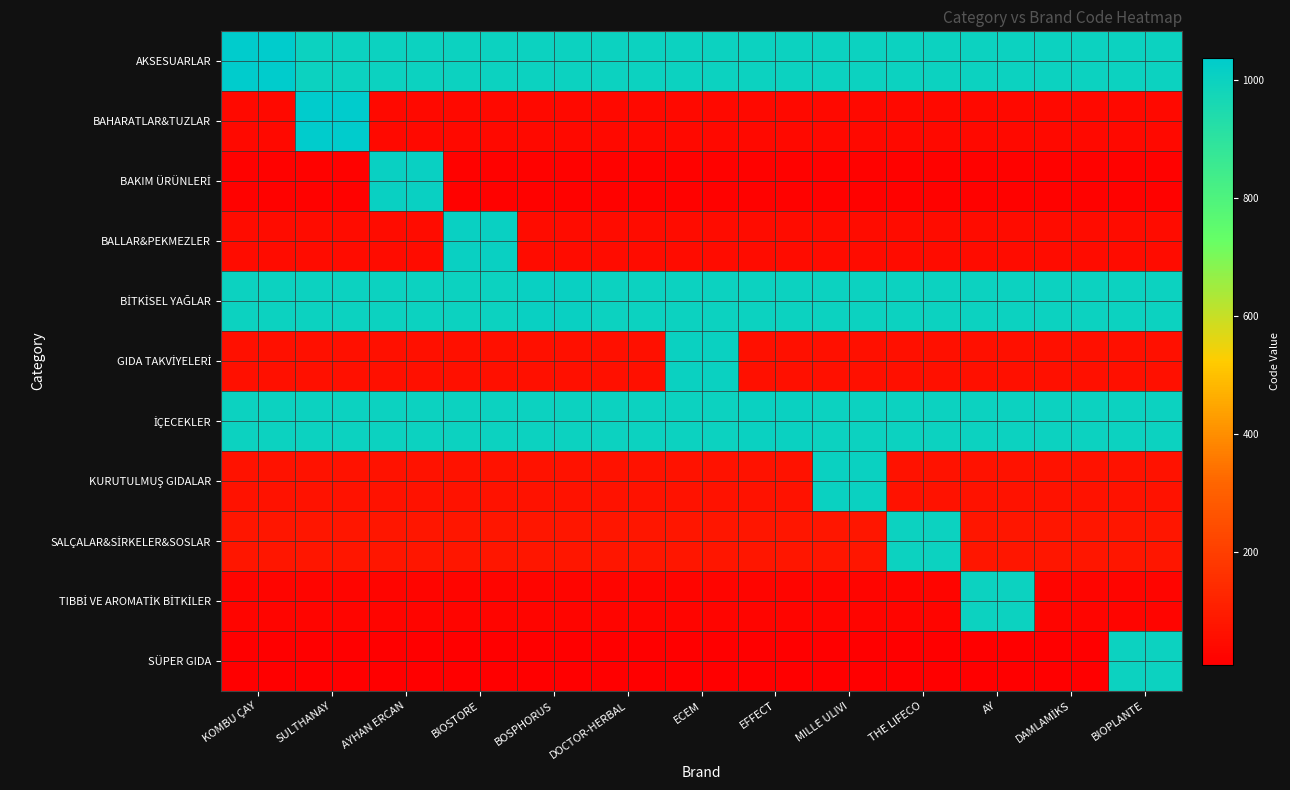

At which category is the sum across all series the highest?

SULTHANAY